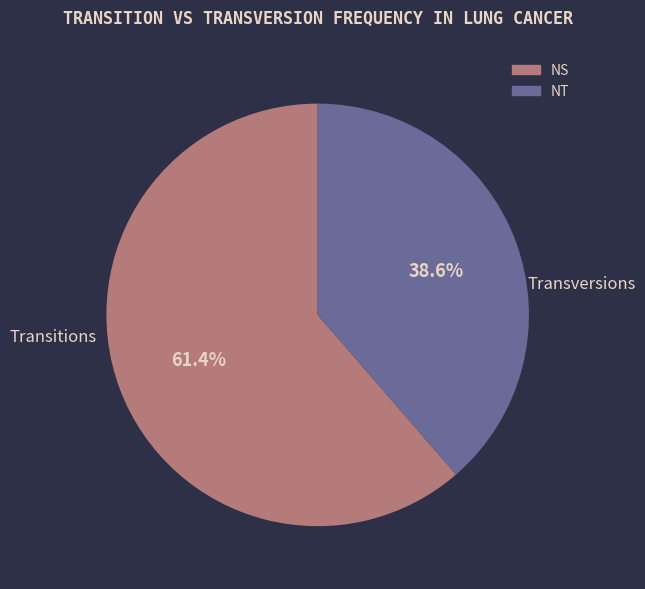

Count the number of slices in the pie.

2